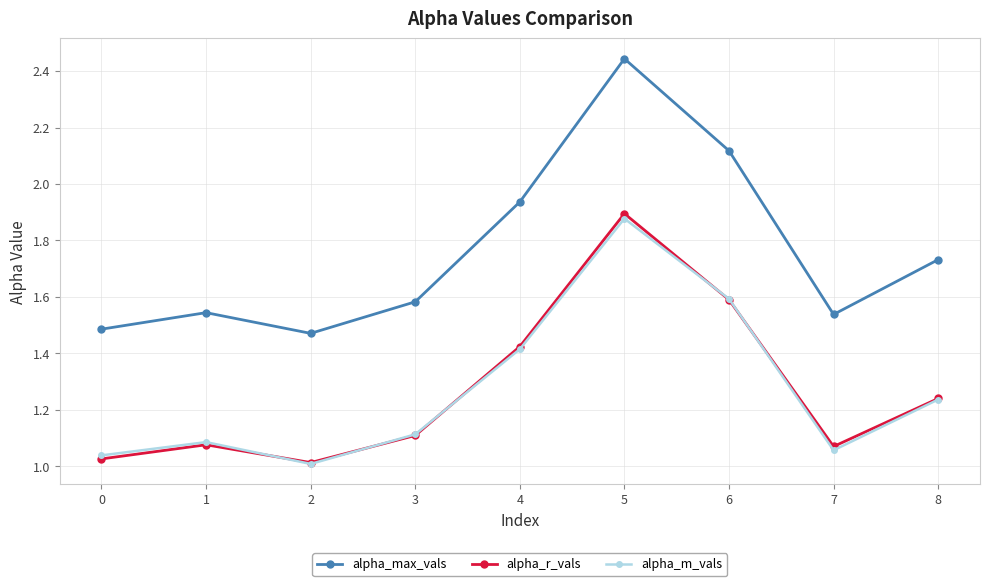

What are all the series names shown in the legend?

alpha_max_vals, alpha_r_vals, alpha_m_vals